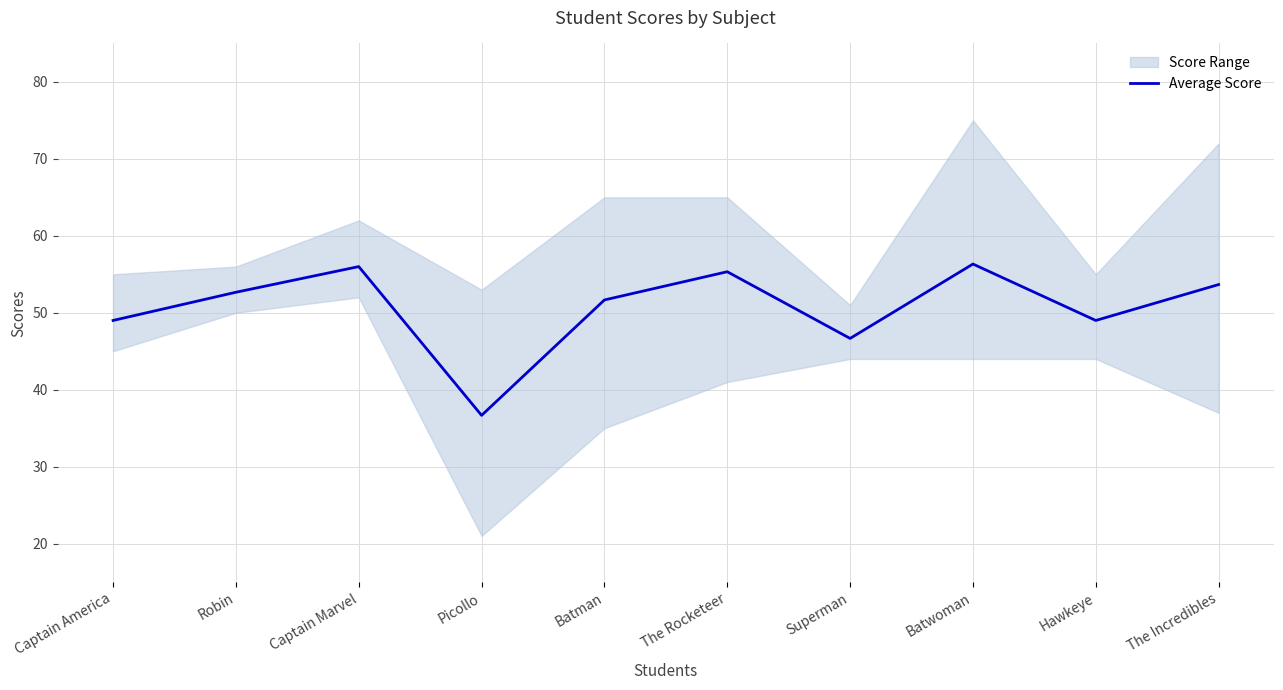

Reading right to left, list all the values displayed in this chart.

53.7	49.0	56.3	46.7	55.3	51.7	36.7	56.0	52.7	49.0